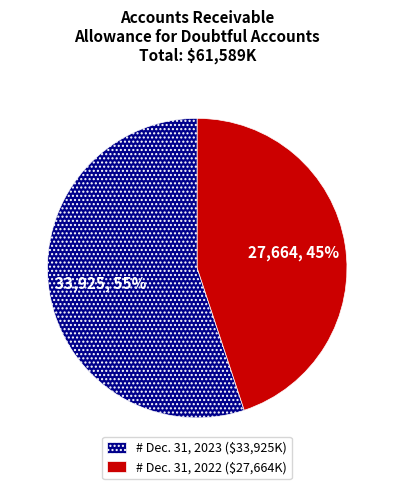

How many segments does this pie chart have?

2